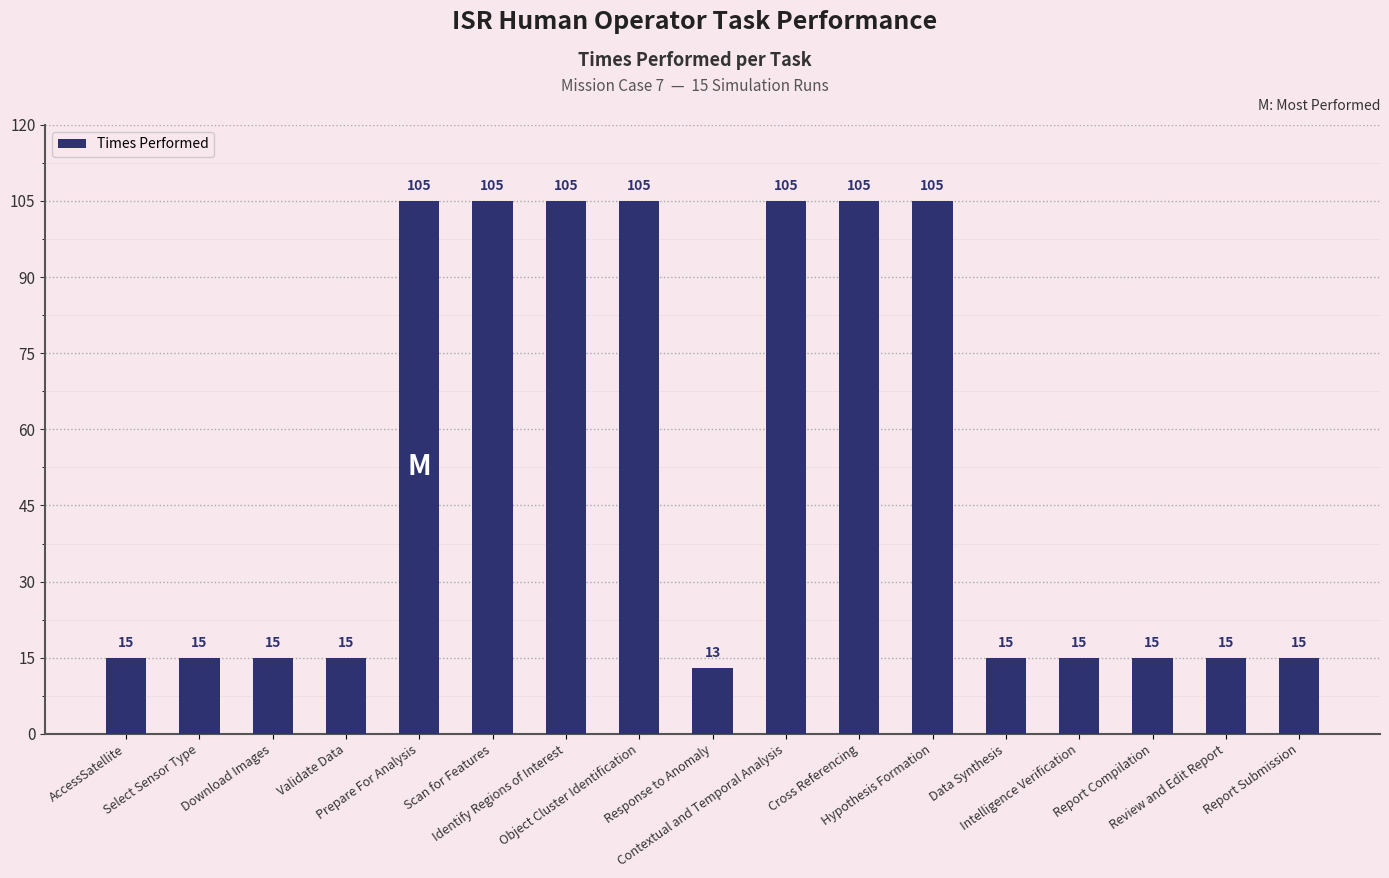

What is the approximate value at Data Synthesis, to the nearest 10?

20